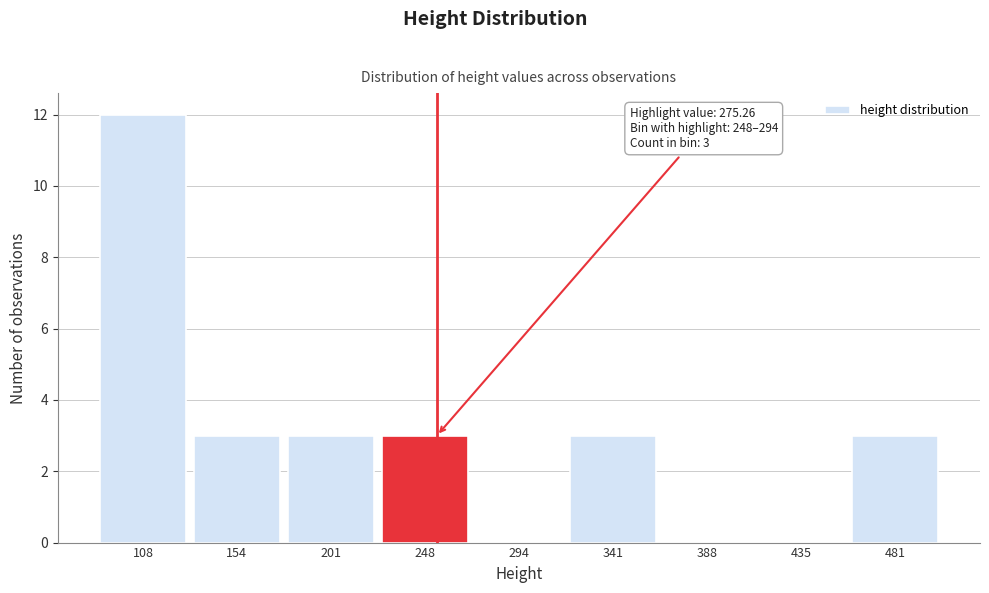

Reading left to right, transcribe all the data shown in this chart.

108=12	154=3	201=3	248=3	294=0	341=3	388=0	435=0	481=3